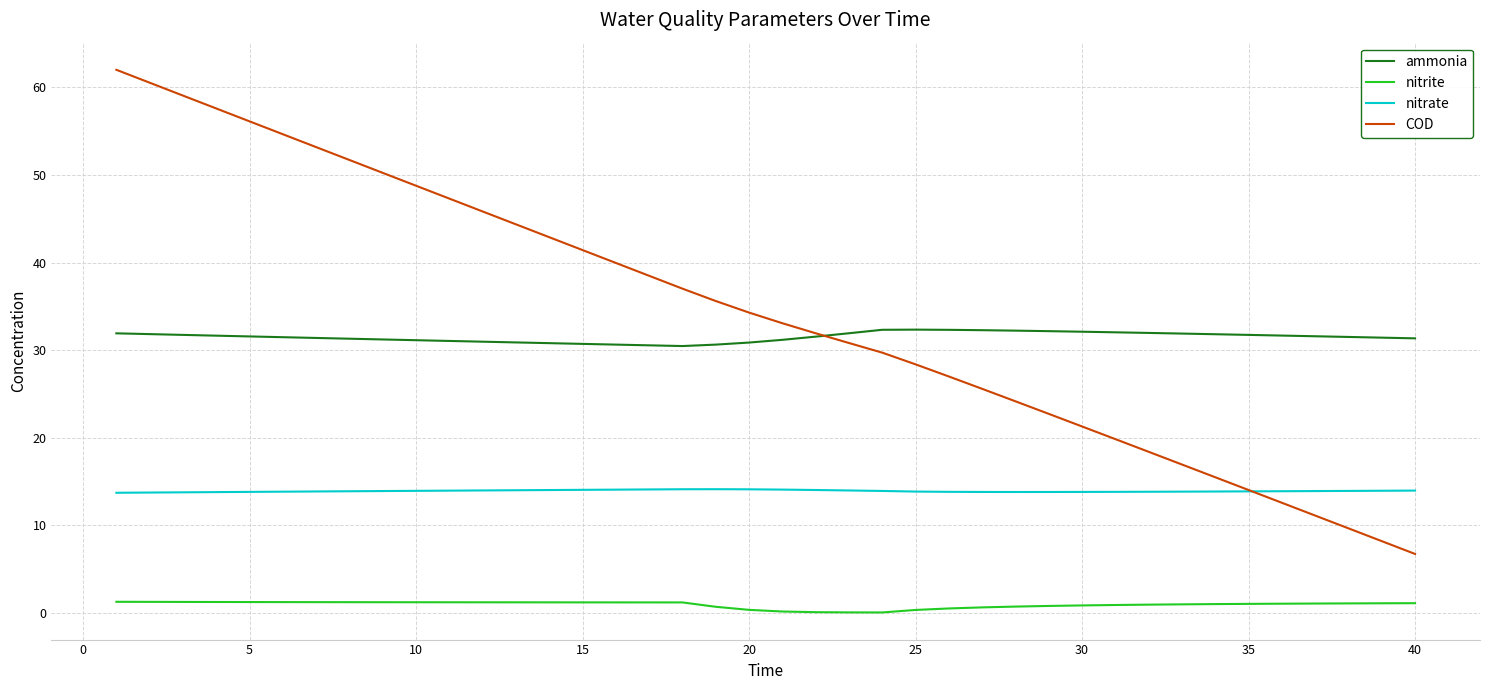

What are all the series names shown in the legend?

ammonia, nitrite, nitrate, COD